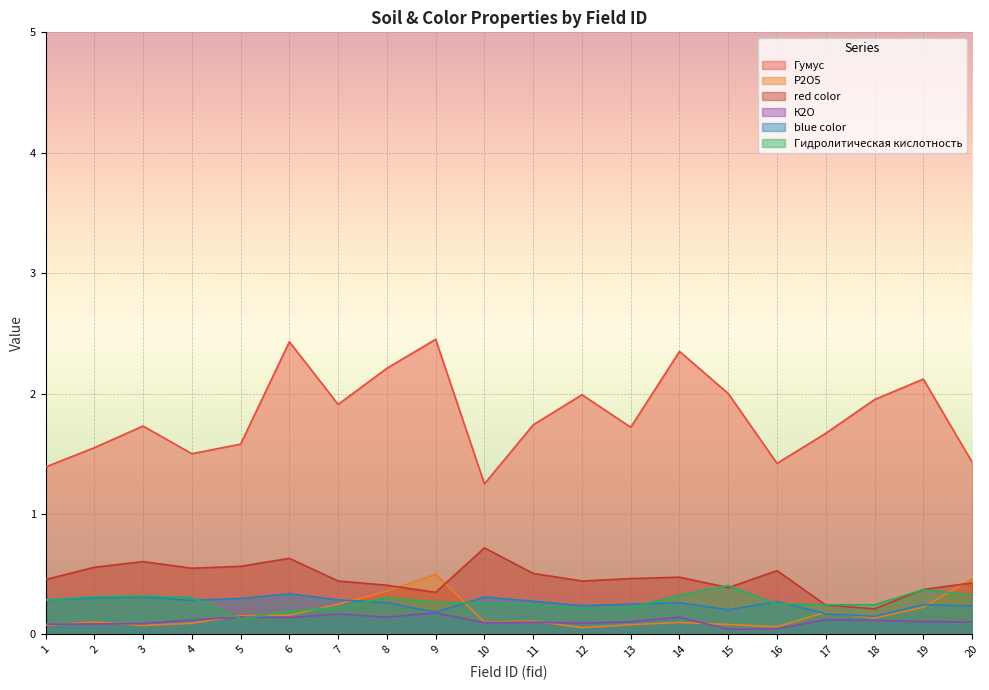

Which category has the highest value in the red color series?

10